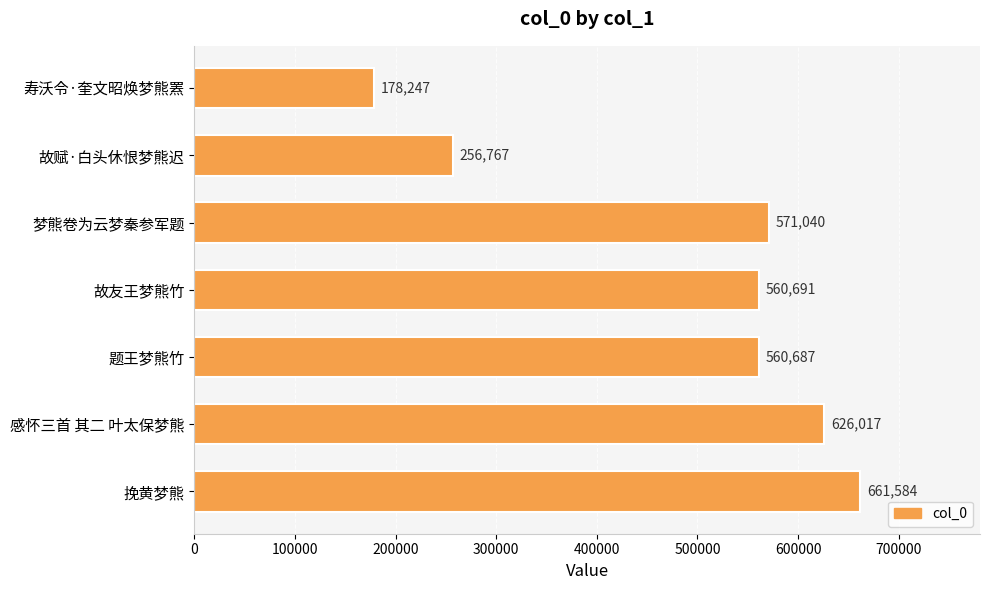

What is the value of the 6th bar from the top?

626017